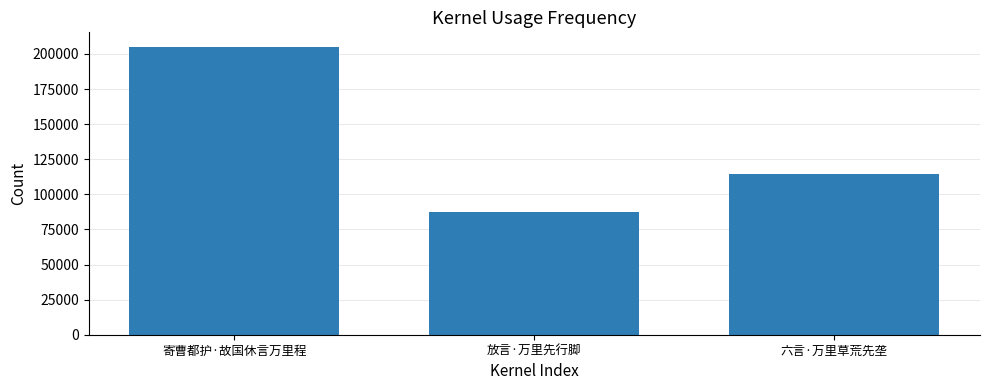

What is the average value?

135605